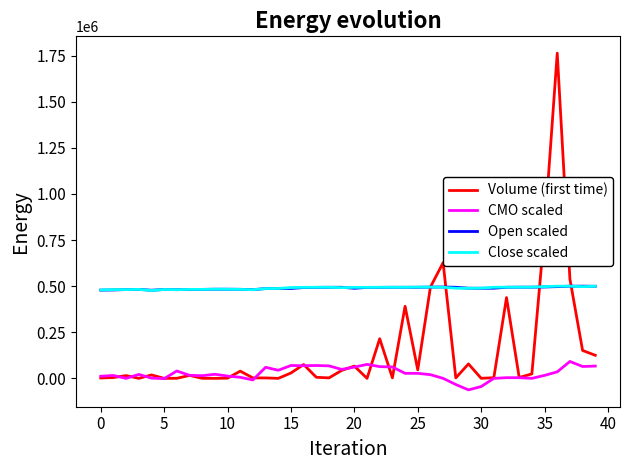

True or false: CMO scaled and Close scaled intersect in this chart.

False